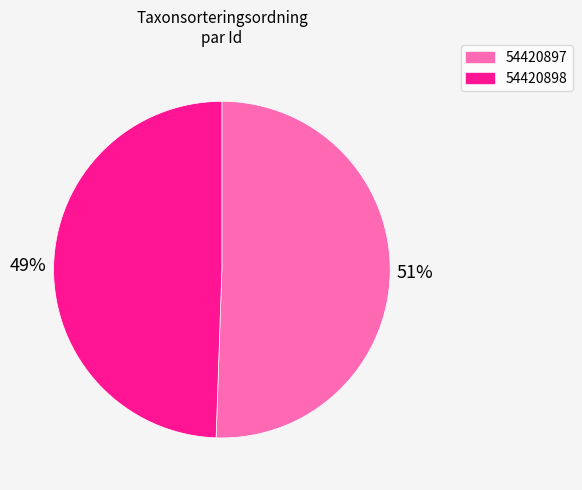

Is the sum of 54420898 and 54420897 greater than half?

Yes